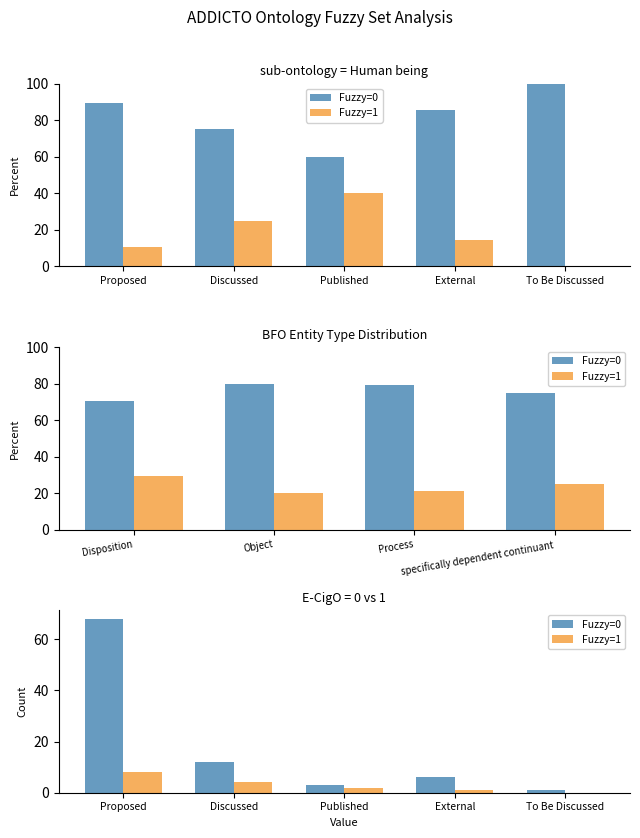

What is the difference between the Fuzzy=1 values at External and To Be Discussed?

1